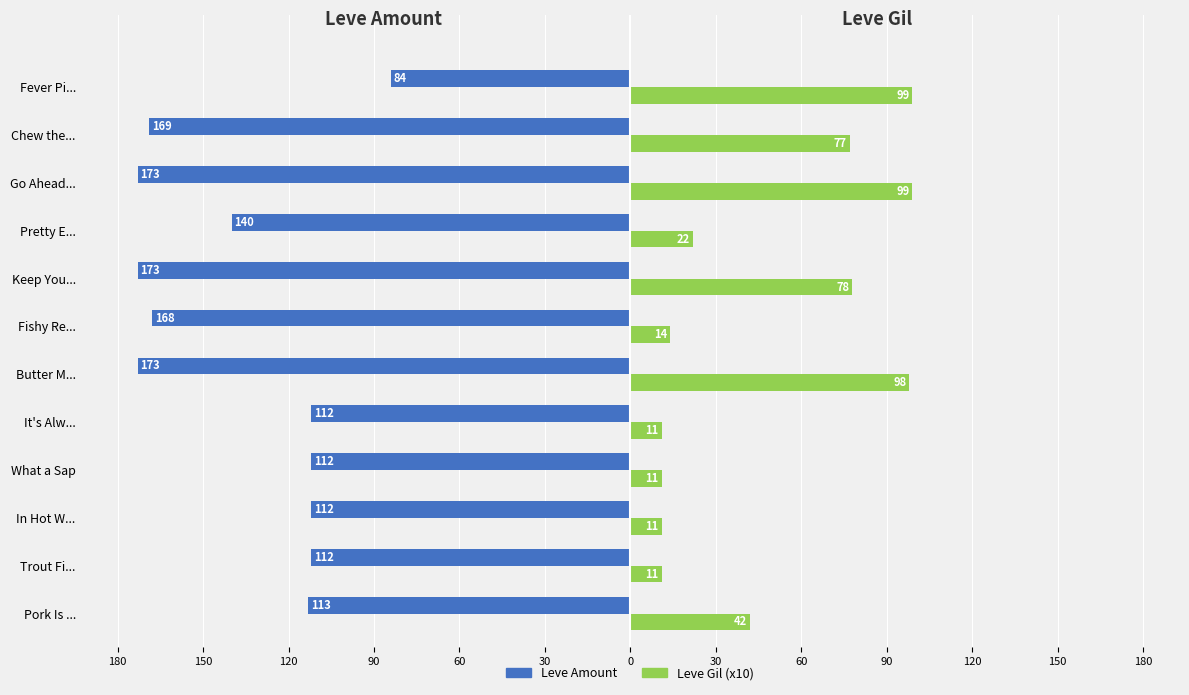

What are all the series names shown in the legend?

Leve Amount, Leve Gil (x10)